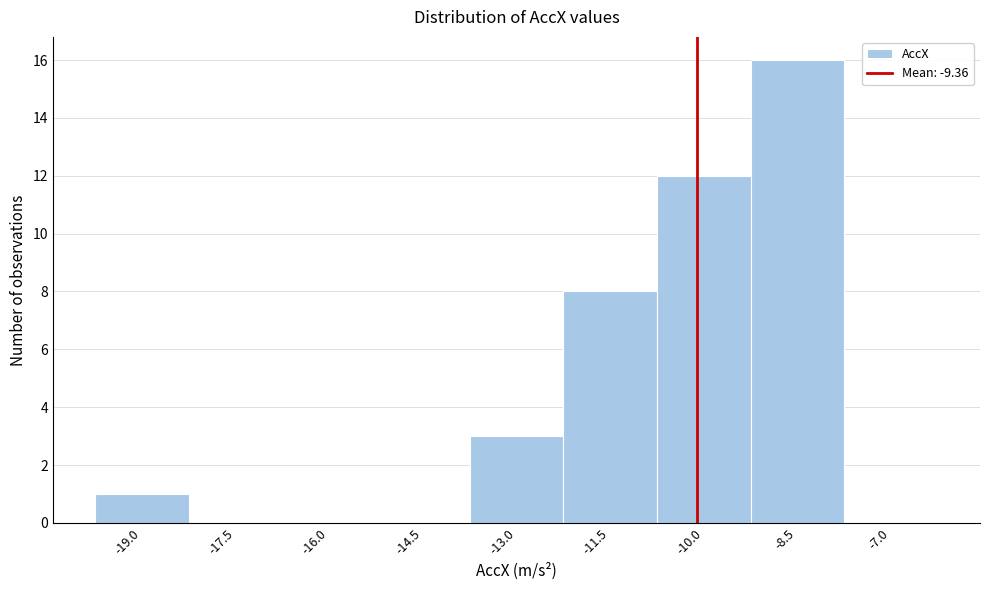

Reading right to left, what are all the values shown in this chart?

-7.0=0	-8.5=16	-10.0=12	-11.5=8	-13.0=3	-14.5=0	-16.0=0	-17.5=0	-19.0=1